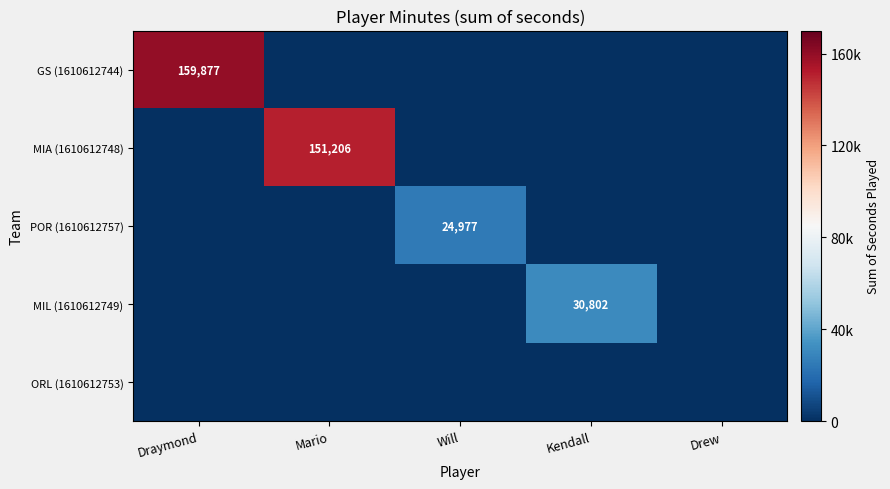

The MIL (1610612749) series shows 30802 at Kendall. True or false?

True